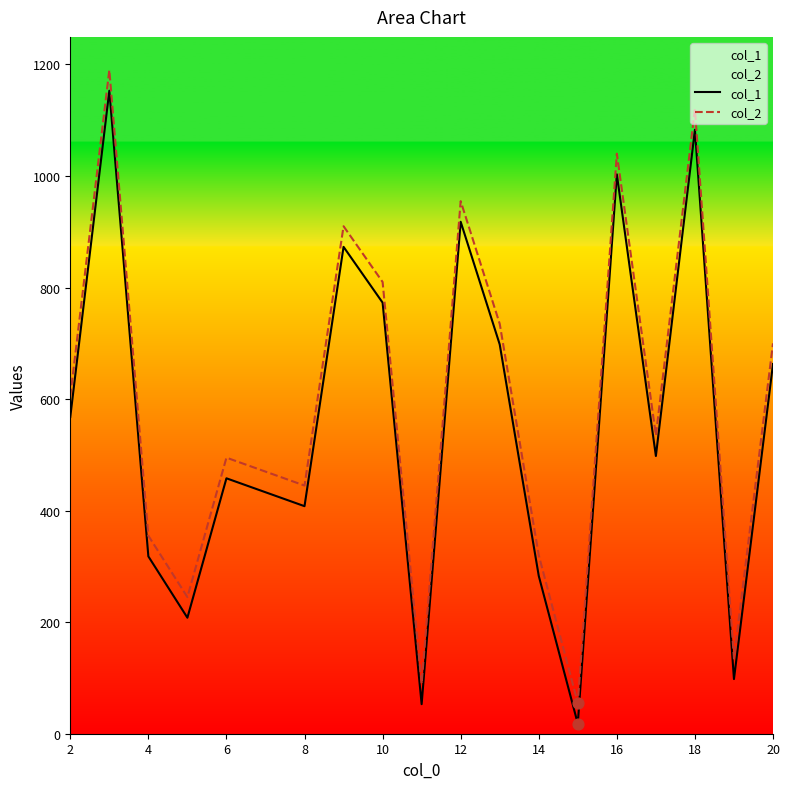

What are all the series names shown in the legend?

col_1, col_2